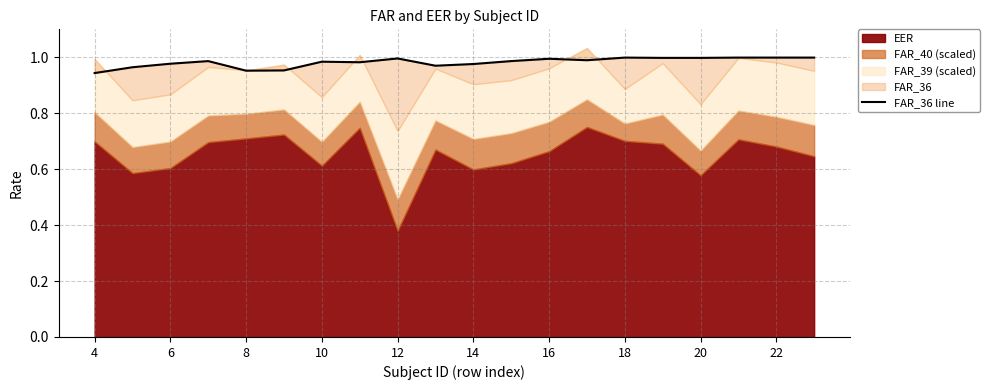

What is the difference between the maximum and minimum values?

0.1